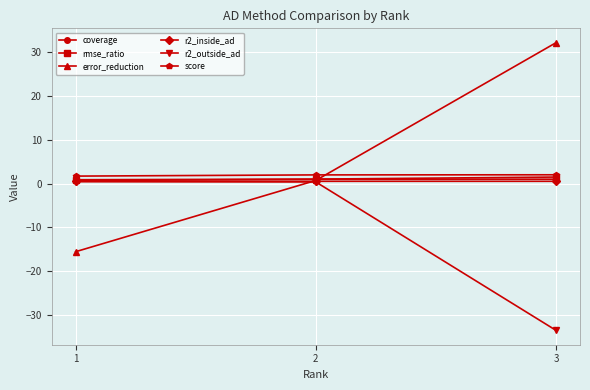

What is the minimum value shown in the chart?

-33.4